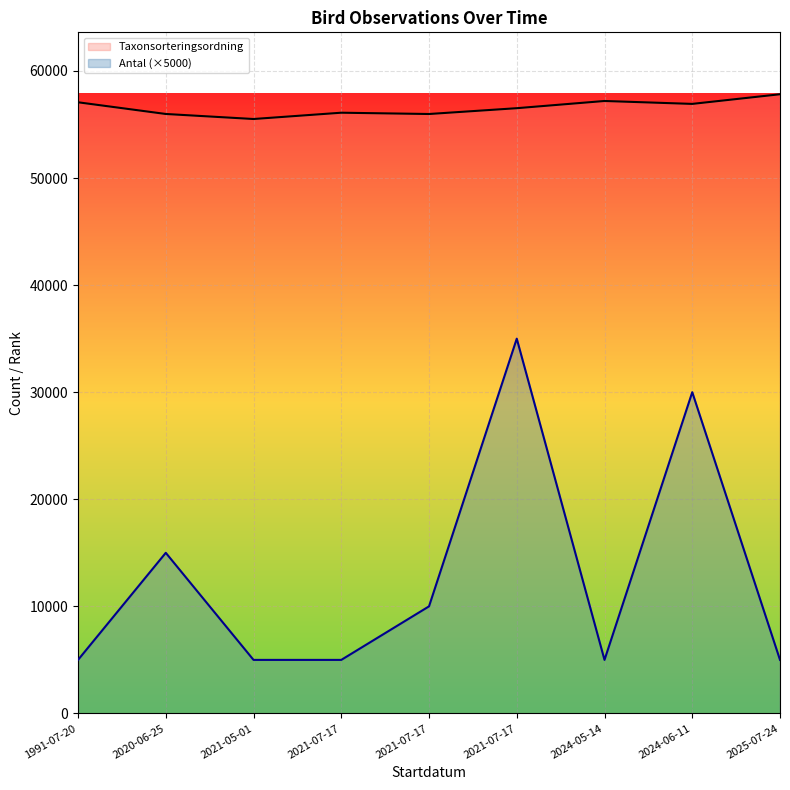

How many distinct data groups are displayed?

2